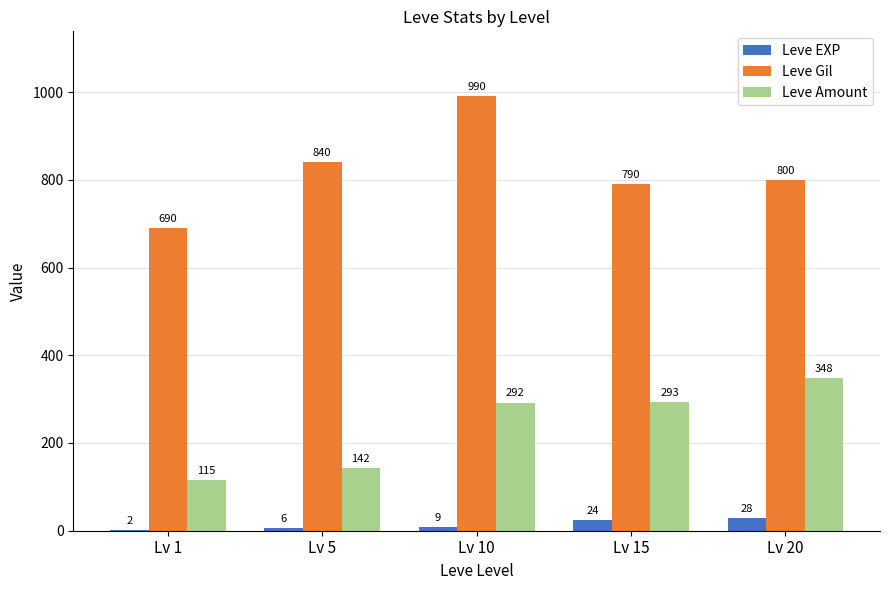

The value of Leve Gil at Lv 5 is 1142. True or false?

False